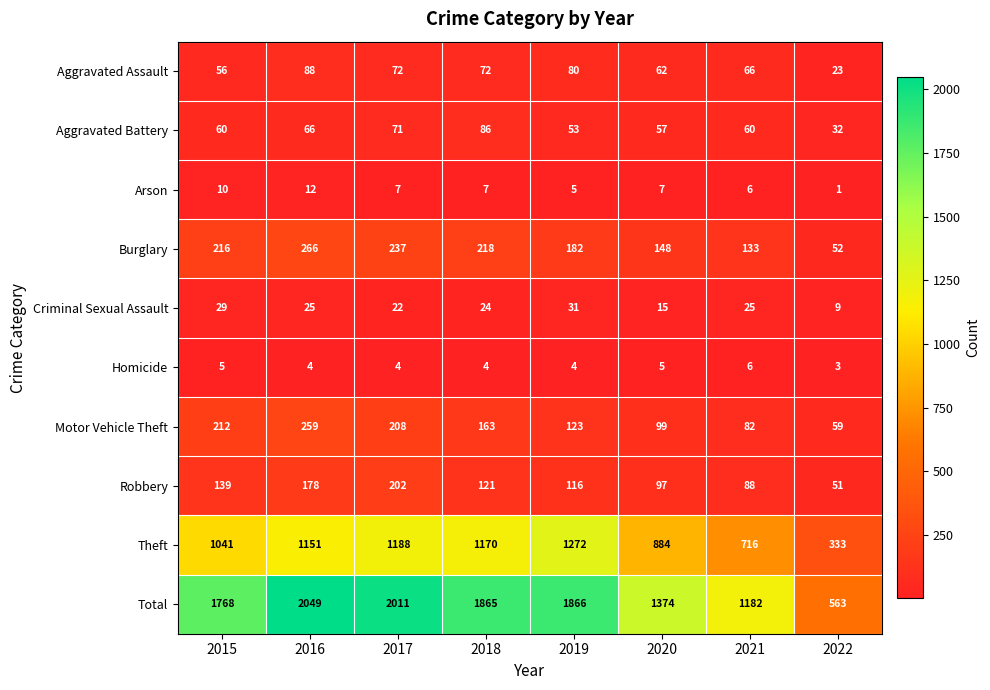

Which category has the lowest value across all series?

2022